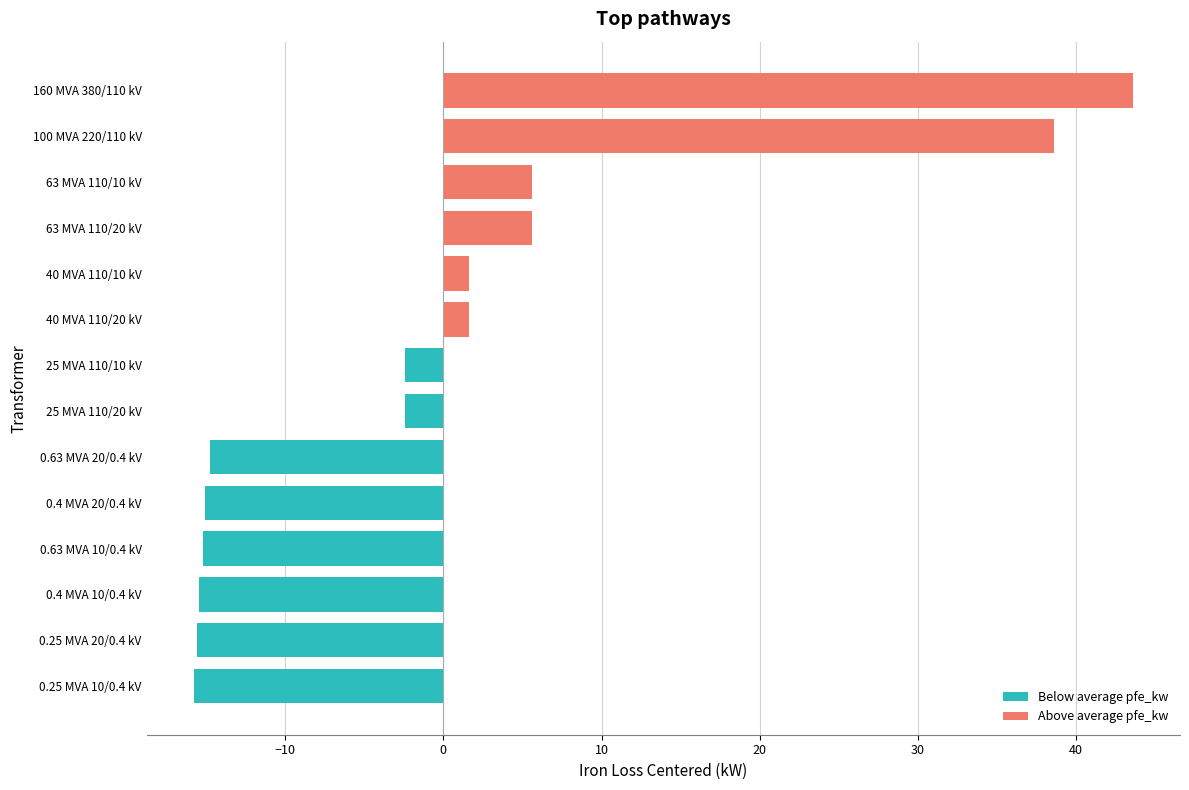

The value at 40 MVA 110/10 kV is 1.6. True or false?

True